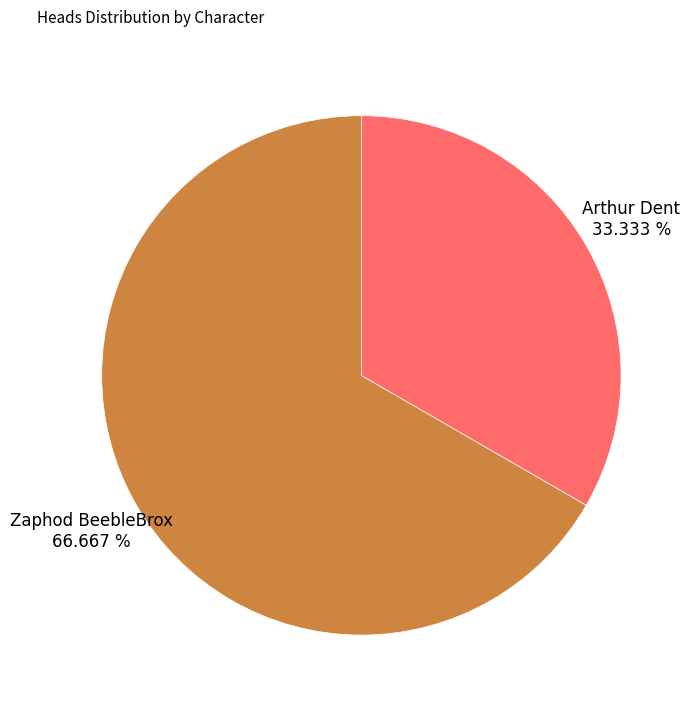

True or false: Arthur Dent accounts for 19% of the total.

False